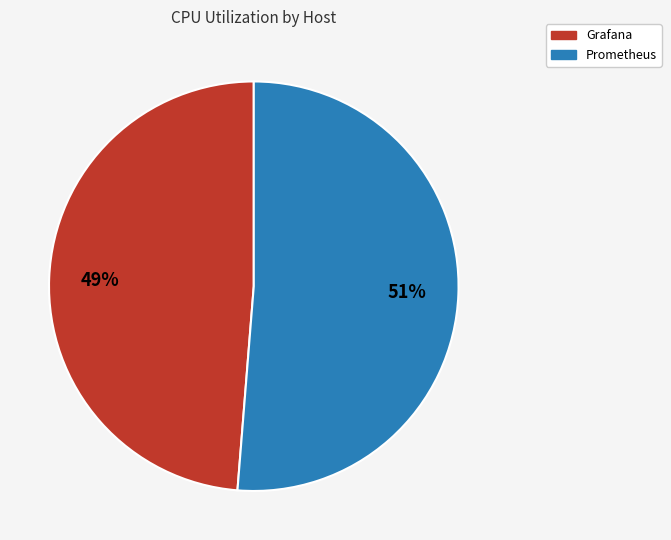

Rank the categories by value from lowest to highest.

Grafana, Prometheus